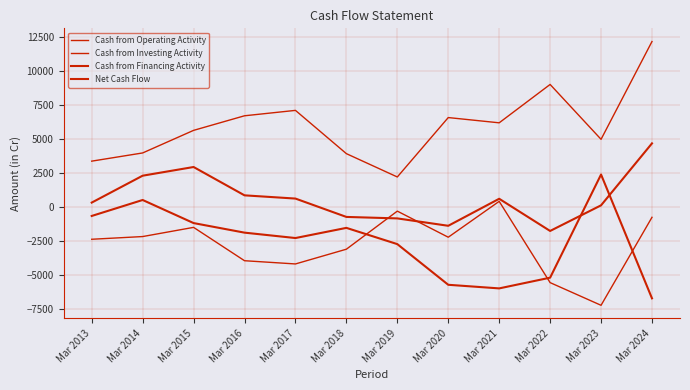

How many values in the Cash from Financing Activity series exceed -1889?

5